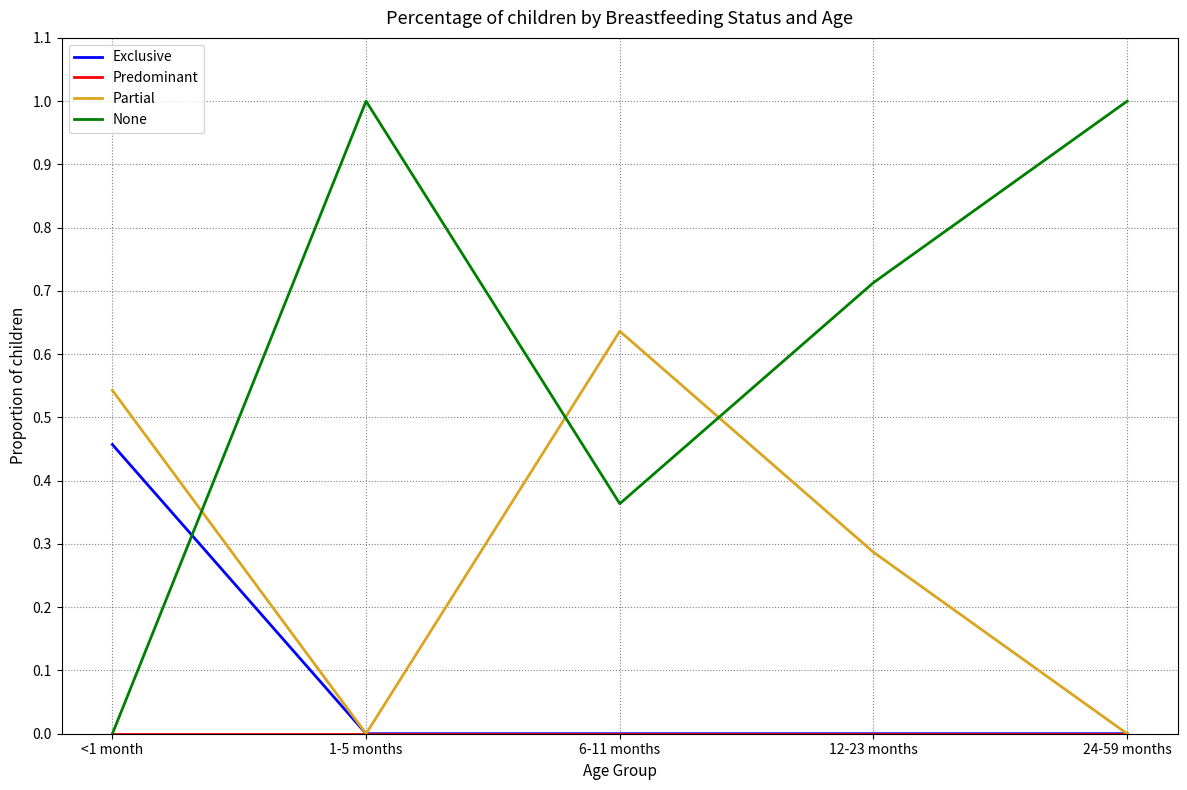

Which category has the highest value in the Exclusive series?

<1 month